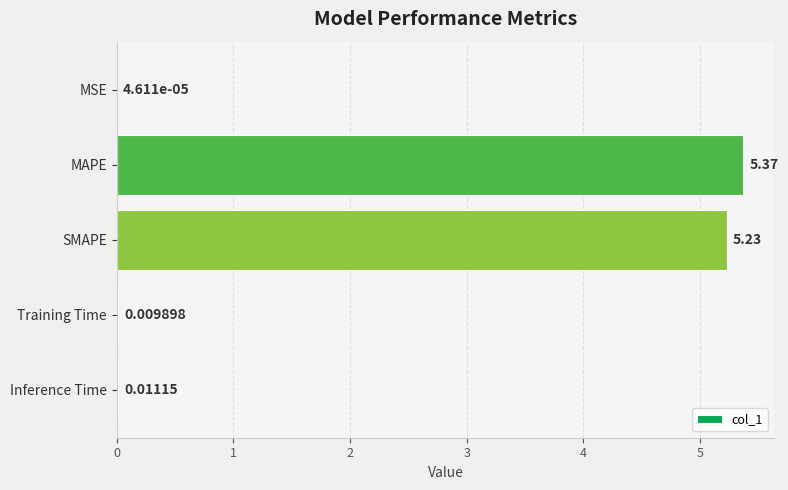

Which has a higher value, Inference Time or SMAPE?

SMAPE